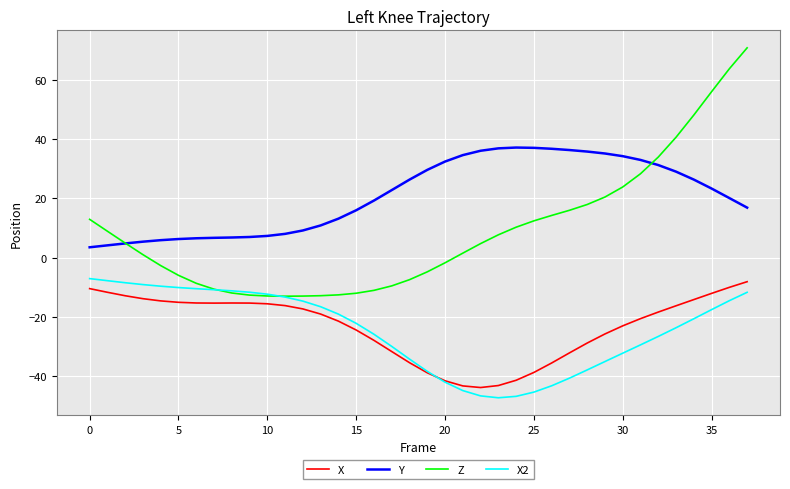

Which series has the largest range (max minus min)?

Z